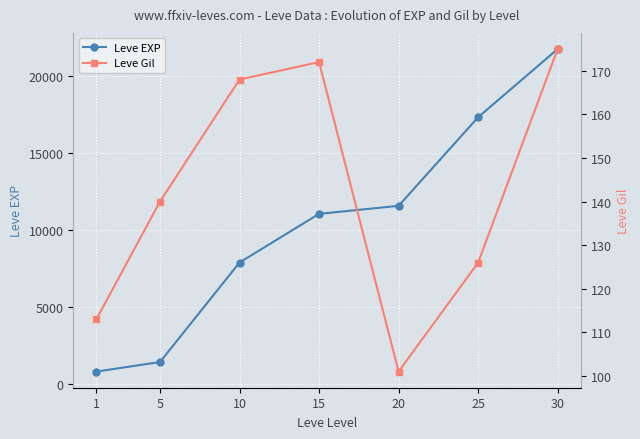

List the series in order of their peak value, highest first.

Leve EXP, Leve Gil